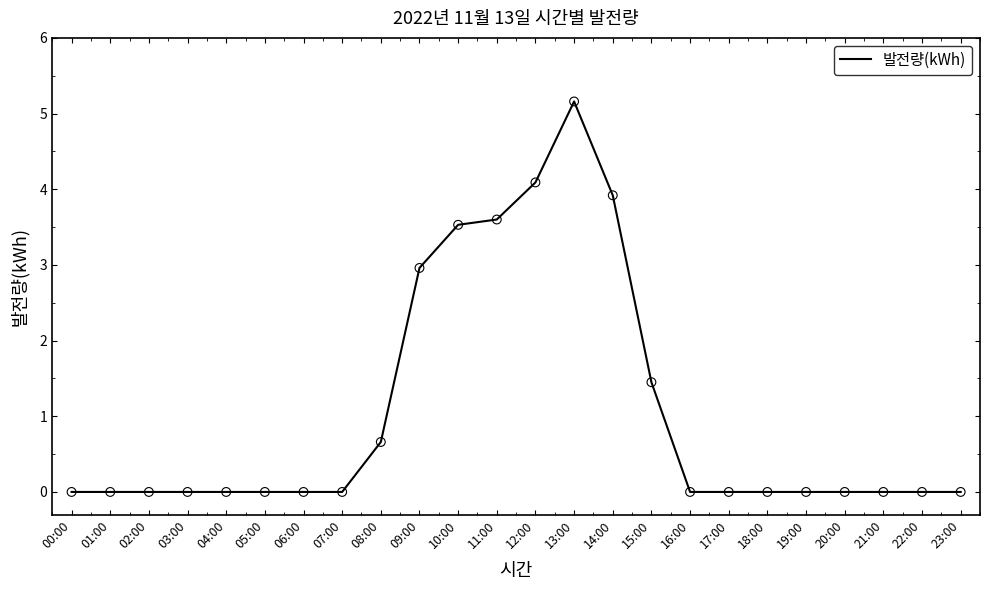

Between 08:00 and 21:00, which is larger?

08:00